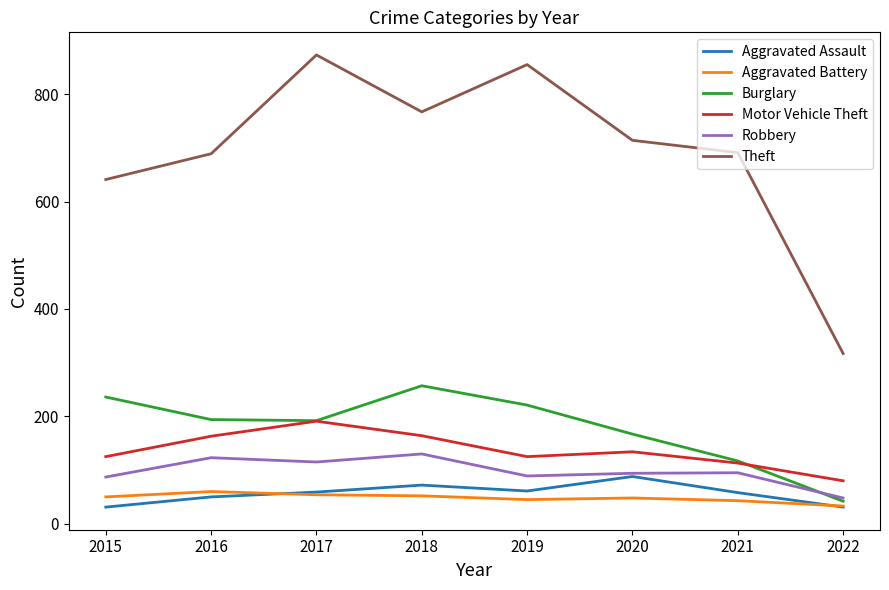

At 2018, list the series in order from smallest to largest.

Aggravated Battery, Aggravated Assault, Robbery, Motor Vehicle Theft, Burglary, Theft